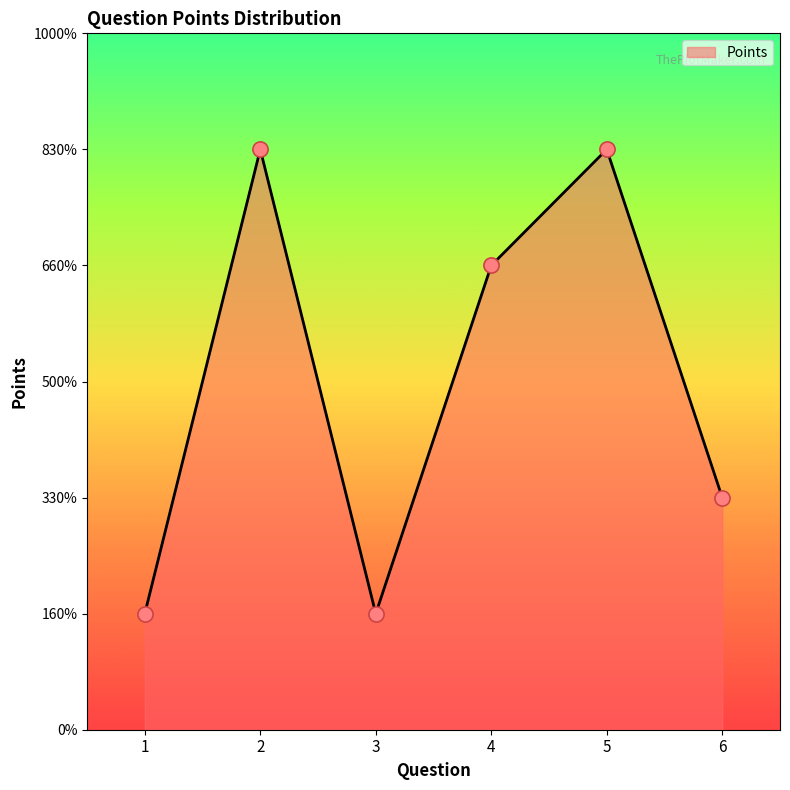

Between 4 and 3, which is larger?

4